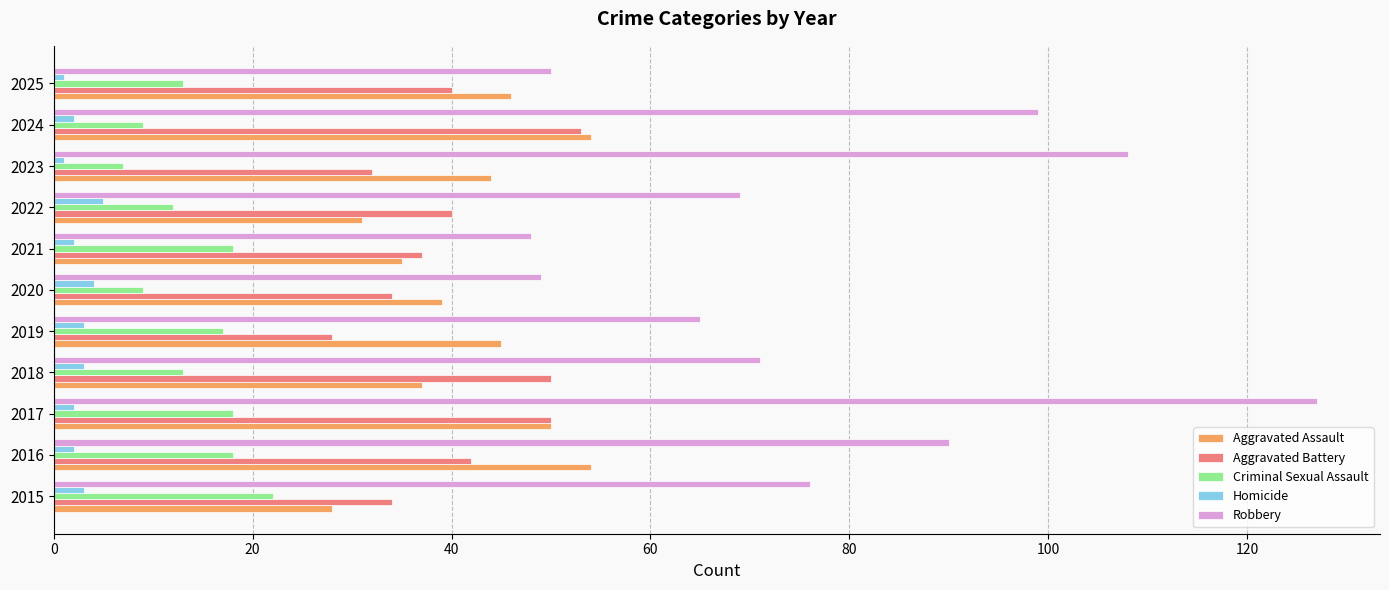

At which category is the sum across all series the highest?

2017